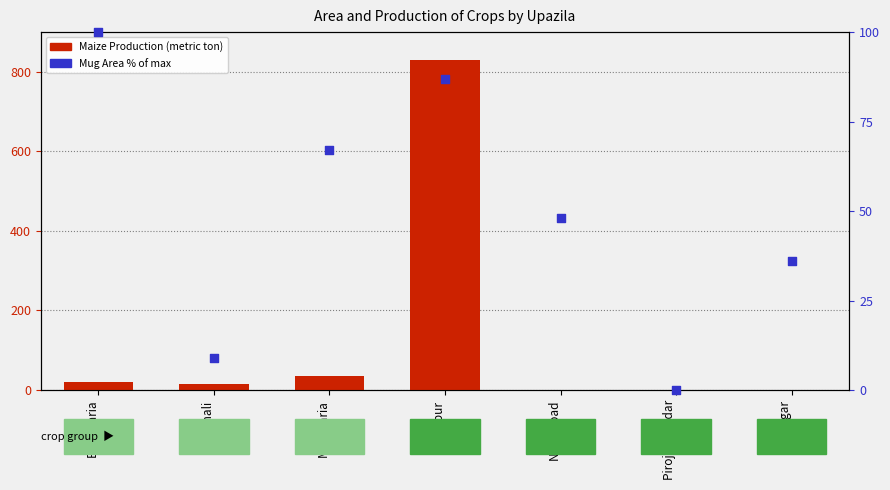

What are all the series names shown in the legend?

Maize Production, Mug Area % of max